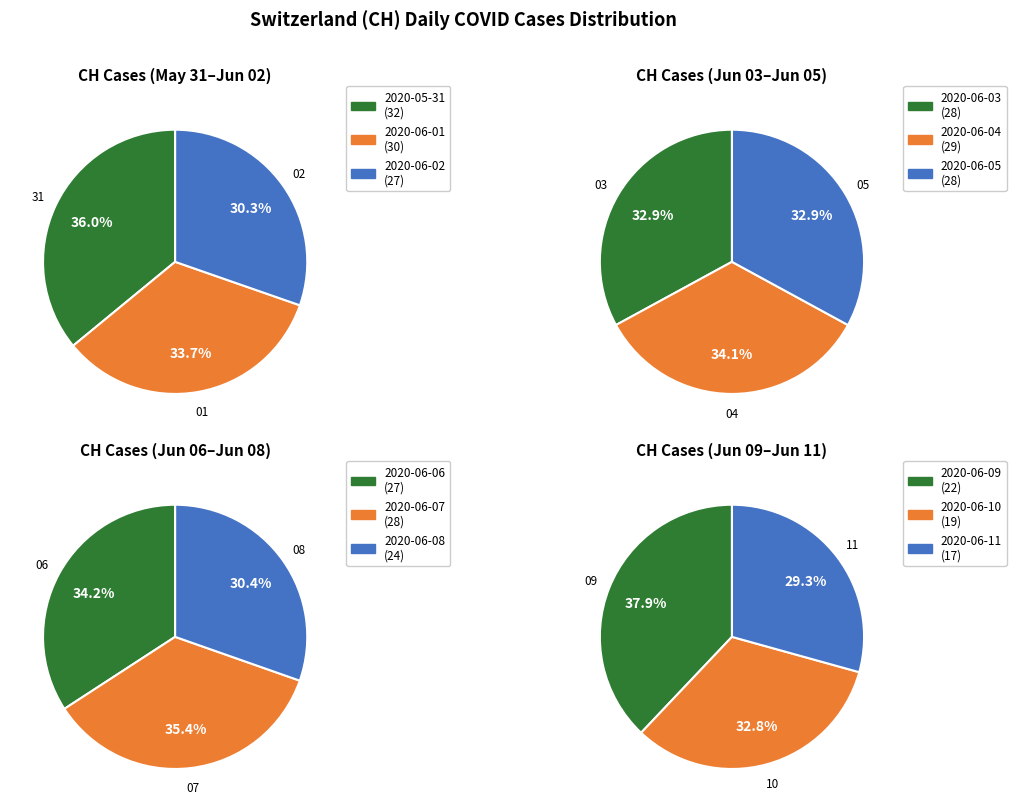

To the nearest percent, what is the average slice percentage?

8%